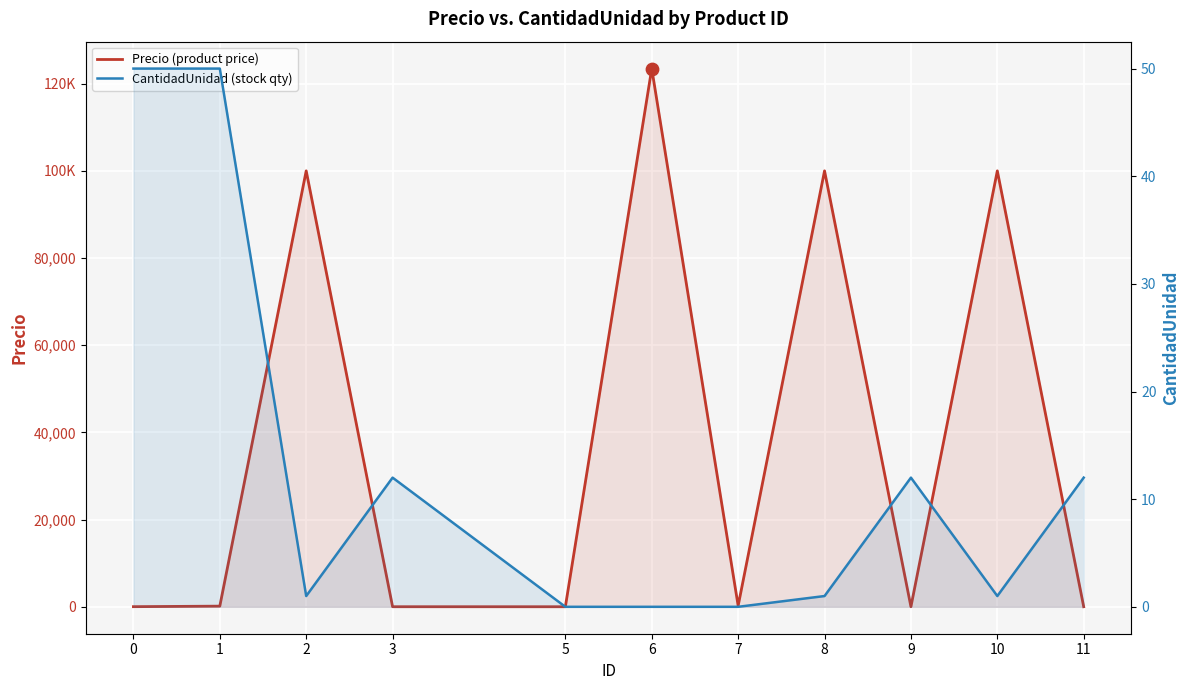

Which series contains the lowest Y value?

CantidadUnidad (stock qty)